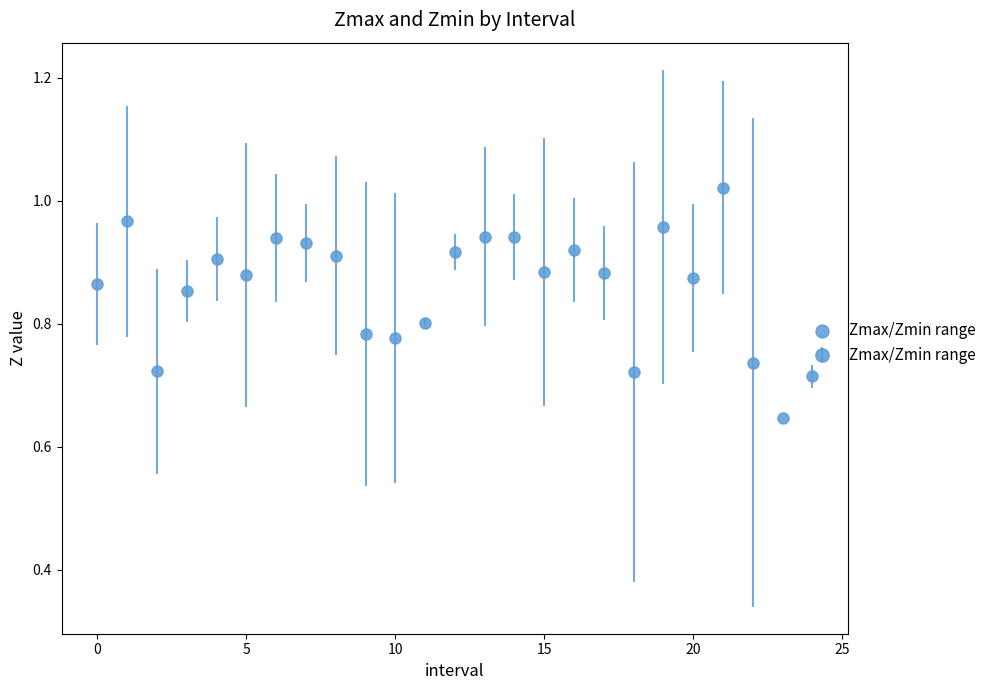

What is the difference between the second highest and second lowest values?

0.3